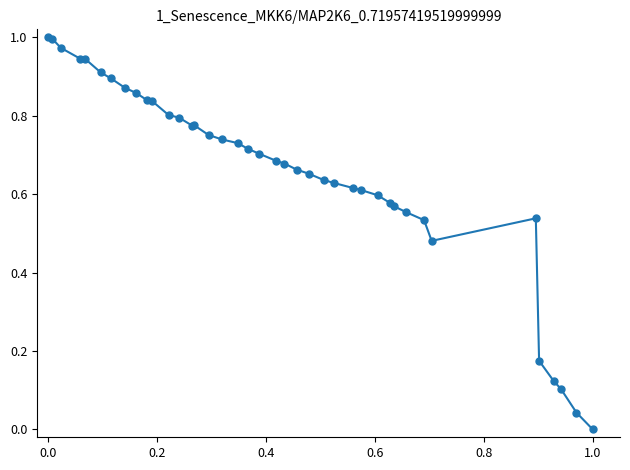

True or false: the data has more than 1 interior local peaks.

True